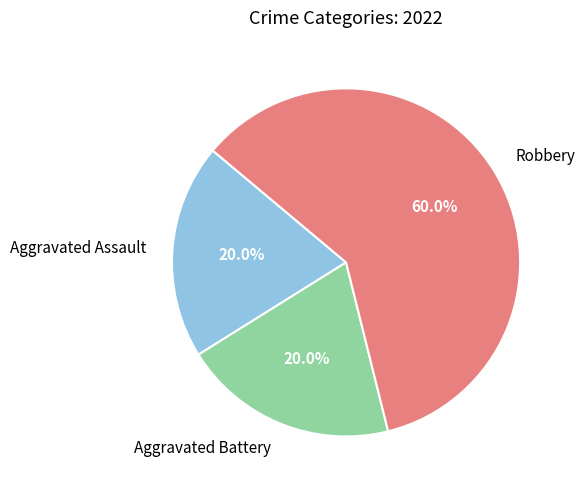

Which slice represents more than half of the pie?

Robbery